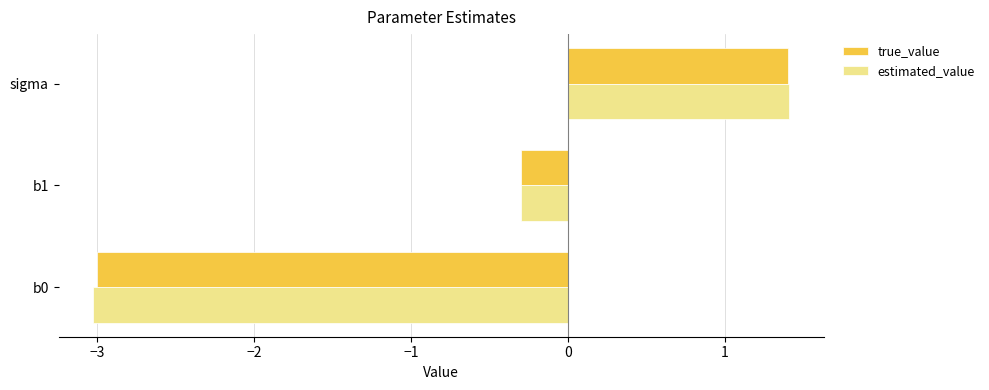

The estimated_value series shows -1.6 at b0. True or false?

False